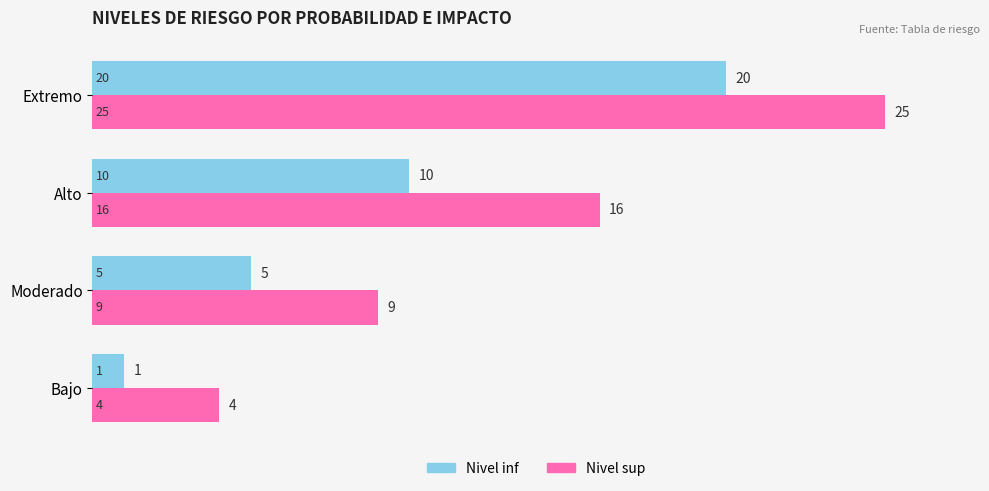

Count the Nivel inf values in the range 5 to 20.

3